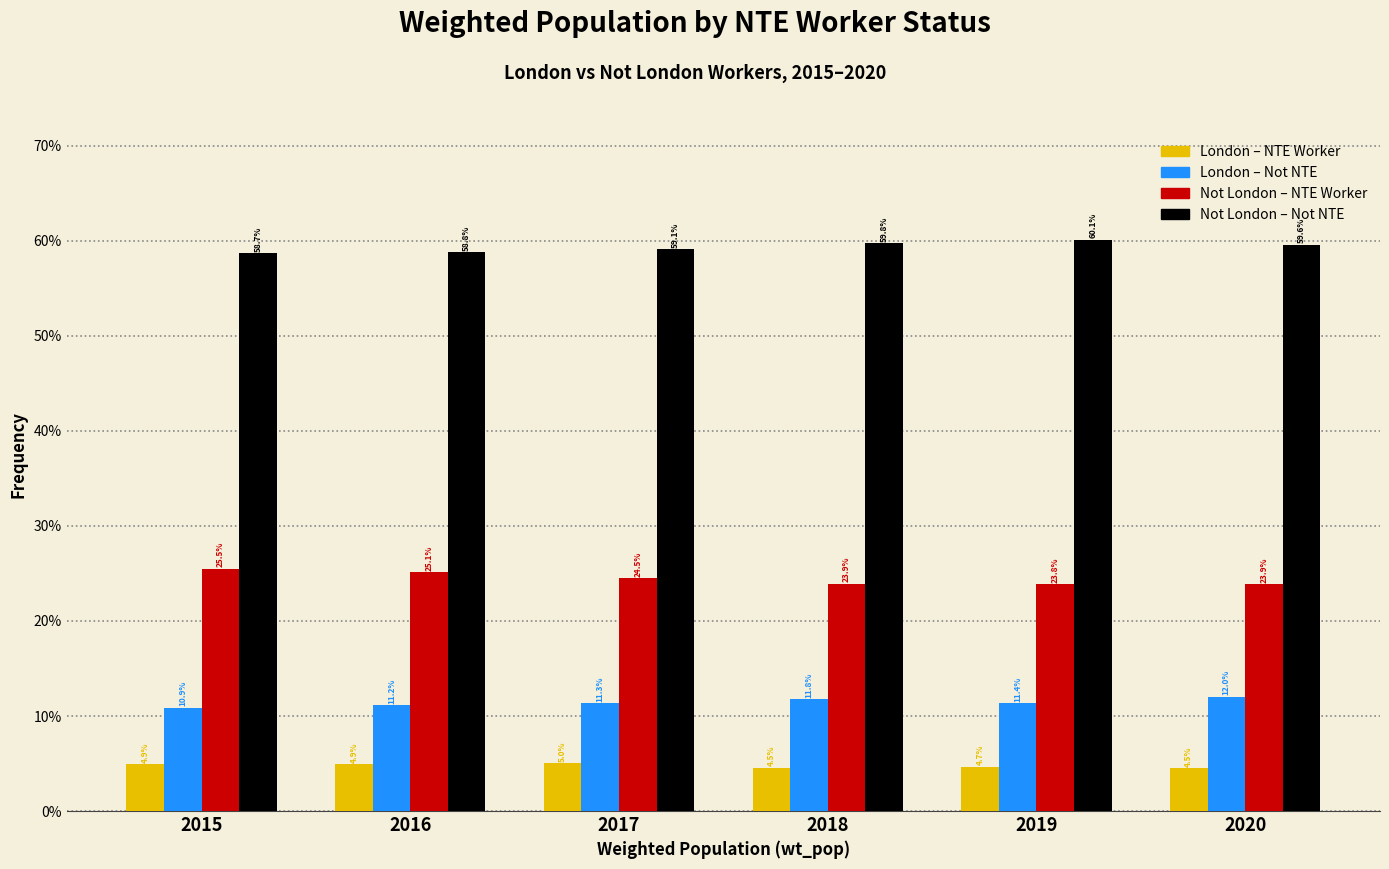

What is the minimum value shown in the chart?

4.5